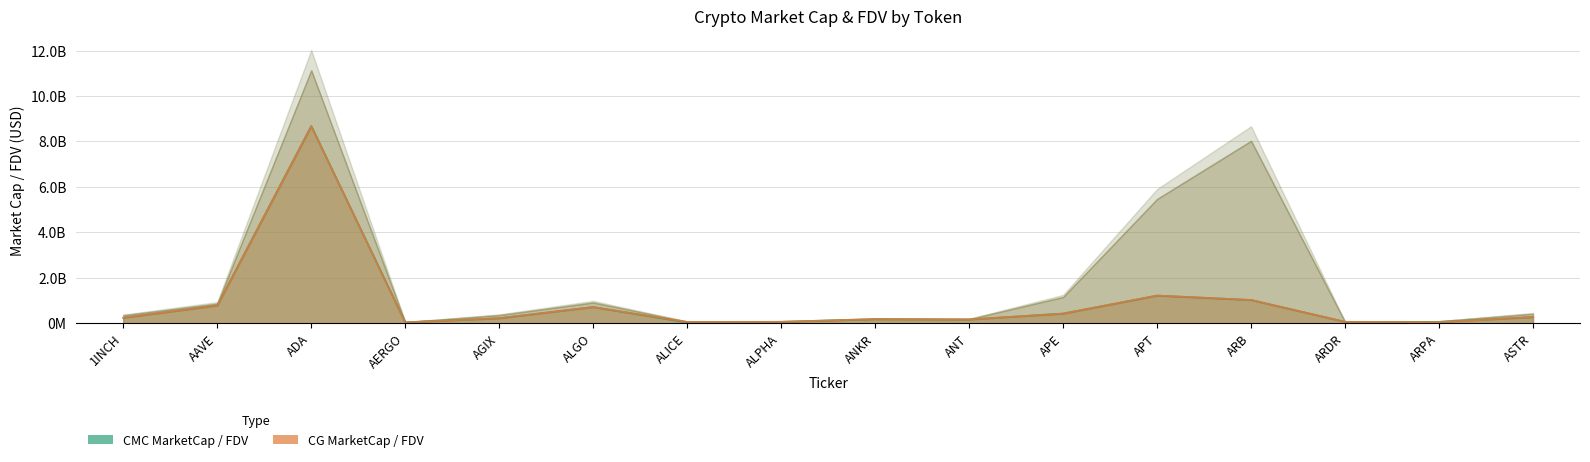

The value of CG_MarketCap at APE is 707619131. True or false?

False